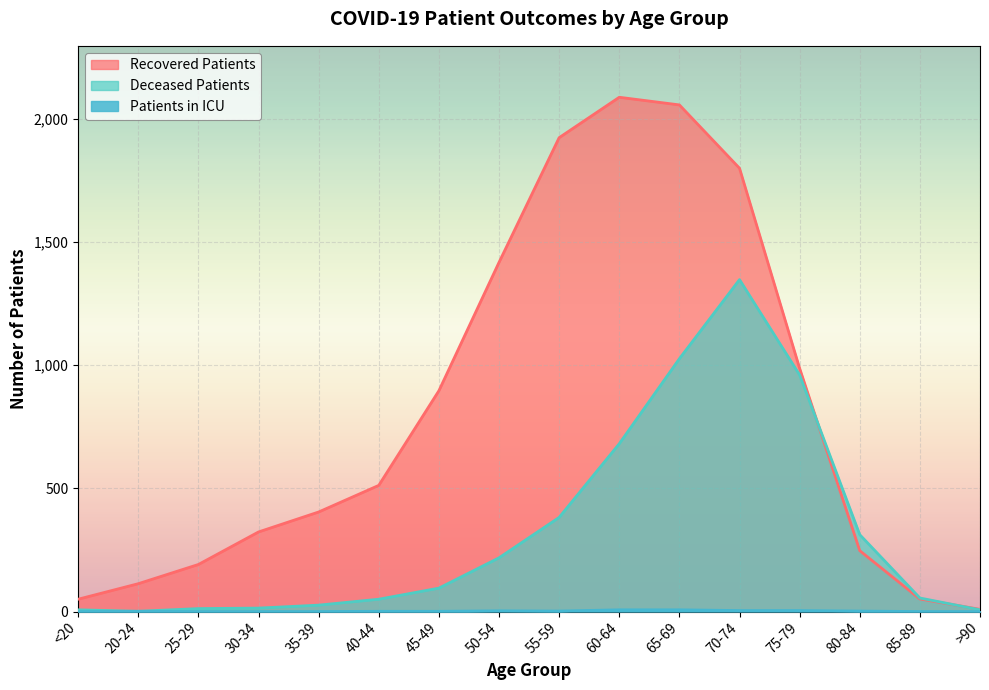

Read the patients_in_icu value at 70-74.

4